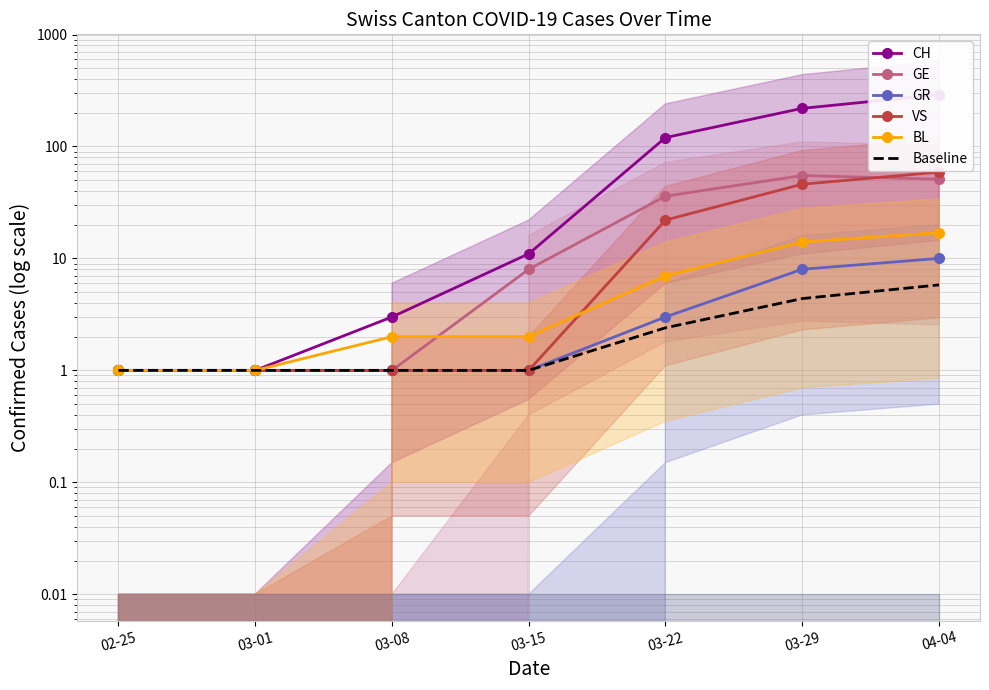

Between 04-04 and 03-29, which is larger?

04-04